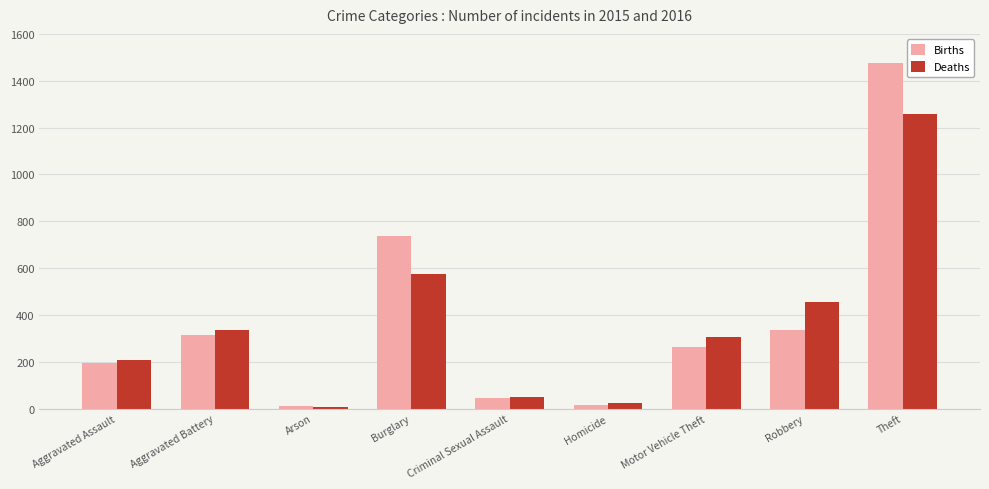

What is the difference between the Deaths values at Motor Vehicle Theft and Aggravated Assault?

98